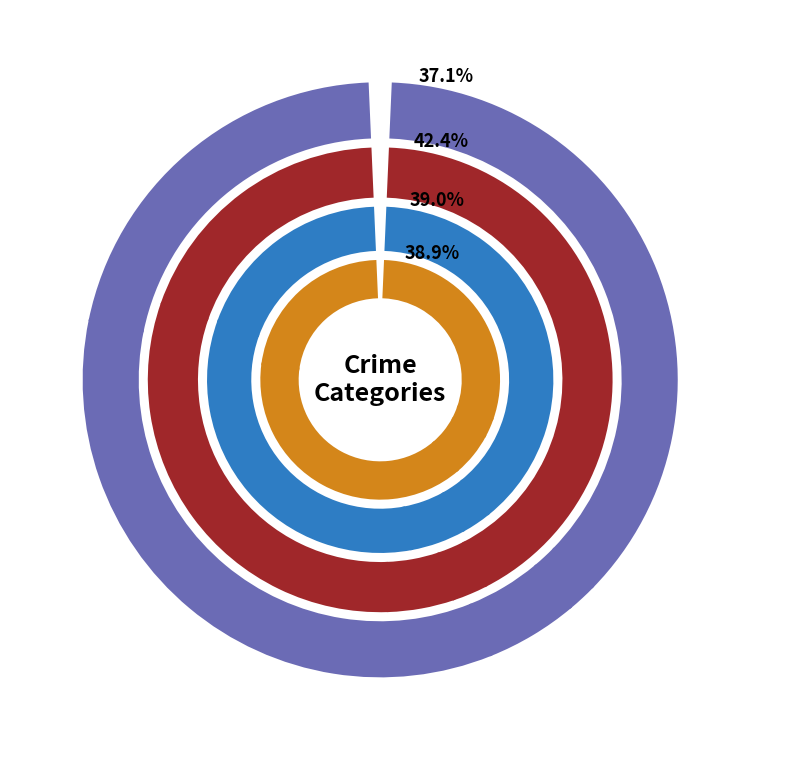

The Aggravated Battery slice represents 41% of the pie. True or false?

False